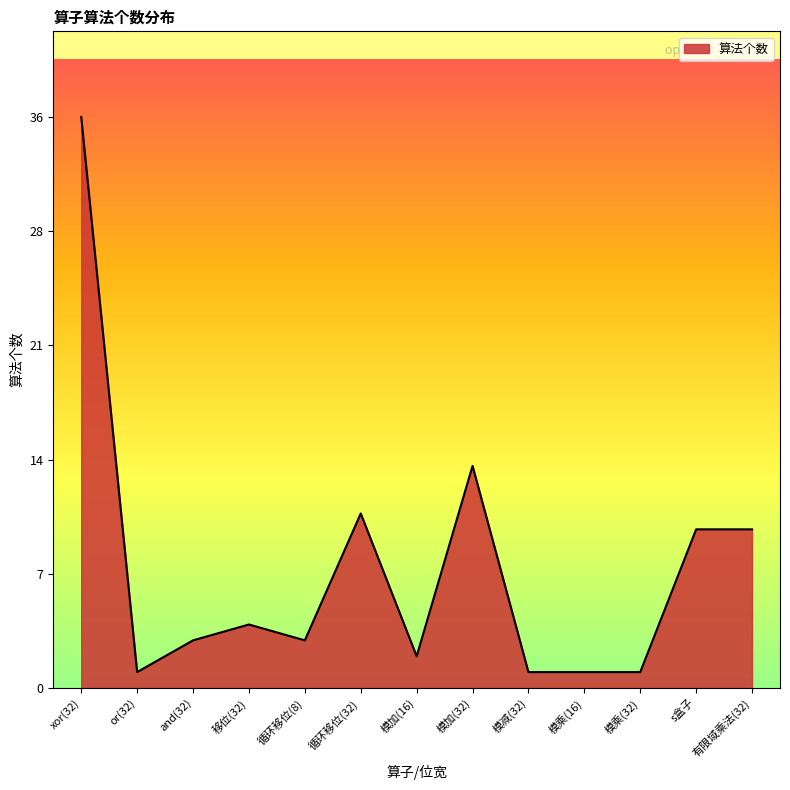

Does the chart display data point markers on the line(s)?

No